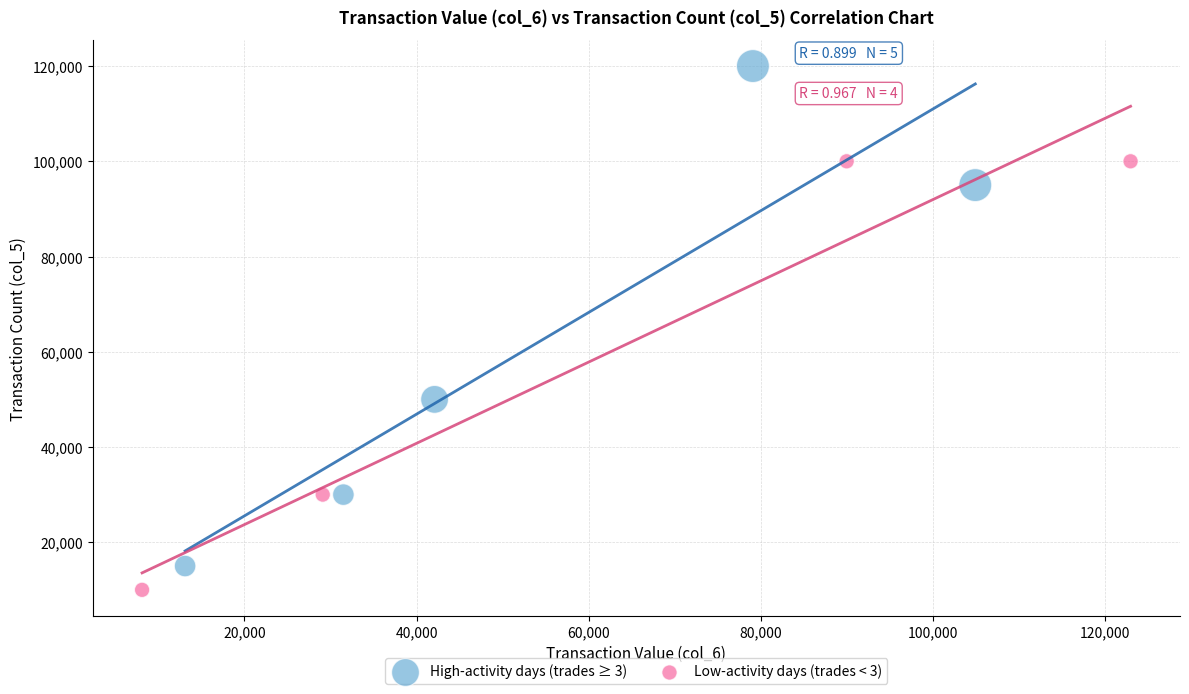

Which series has the largest Y range (max minus min)?

High-activity days (trades ≥ 3)